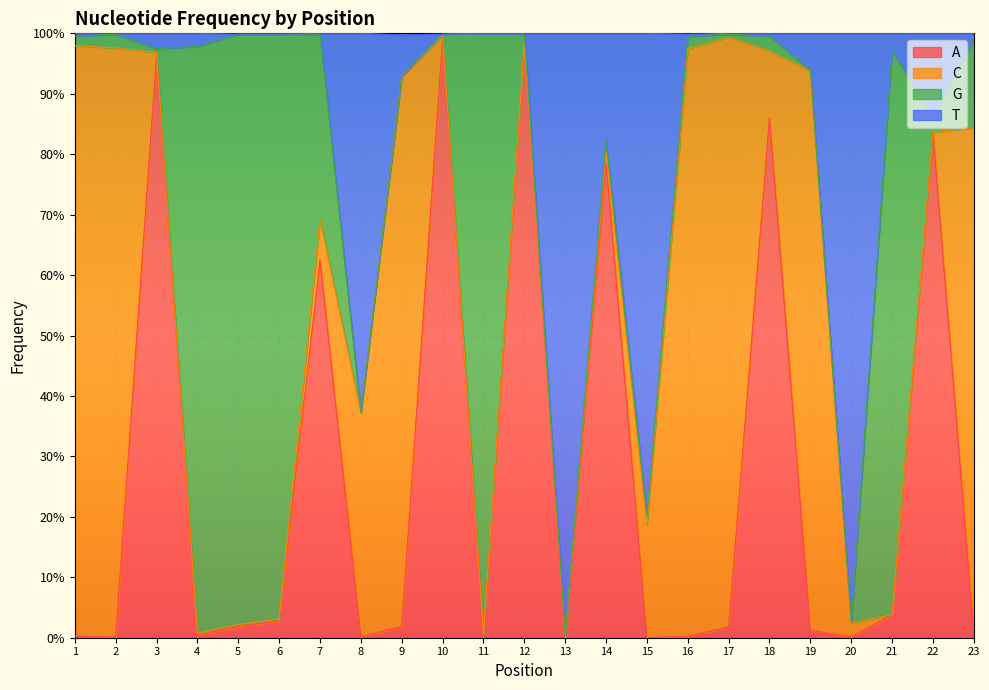

What is the total value across all series at 6?

1.0